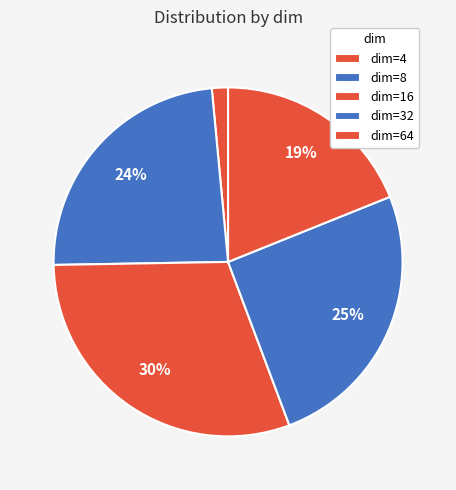

Is there a majority slice in this chart?

No